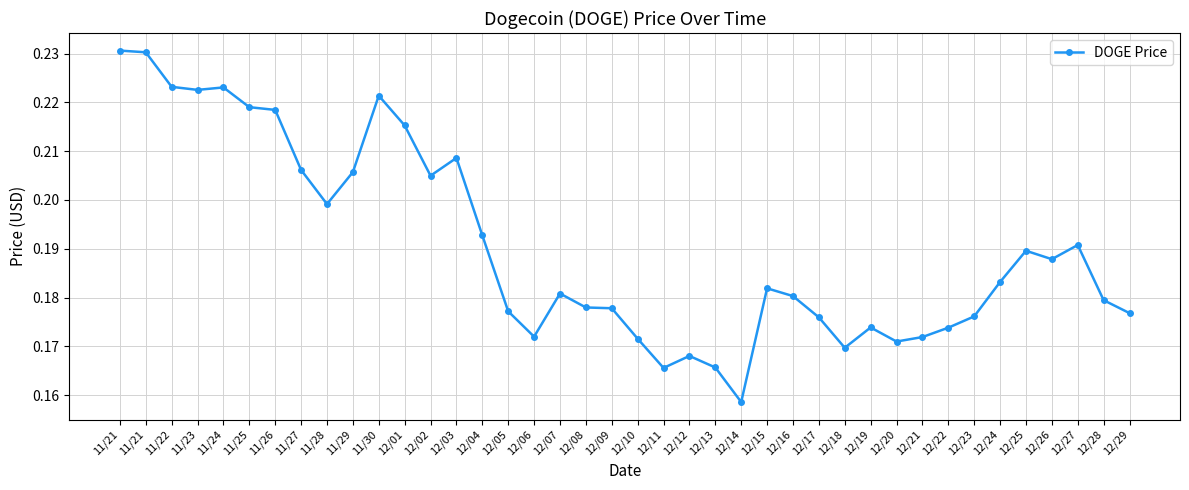

Where is the data nearest to the value 0?

12/14